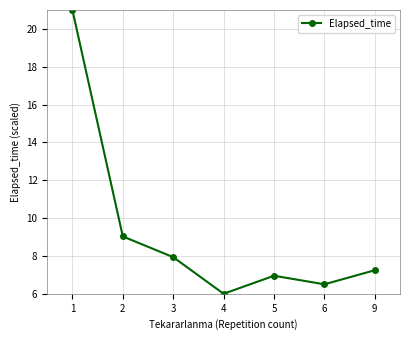

What is the value of the 4th point from the left?

6.0